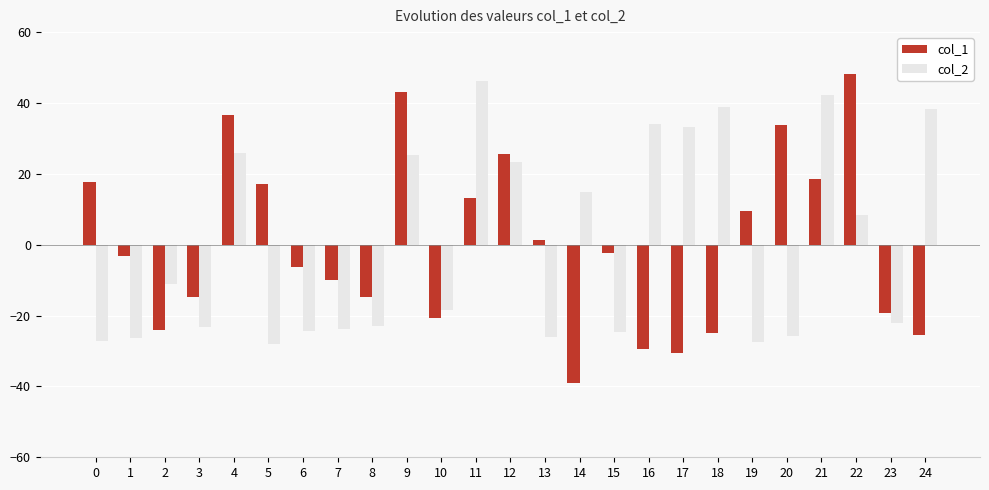

What is the value of the col_2 bar at the 25th from the left?

38.4